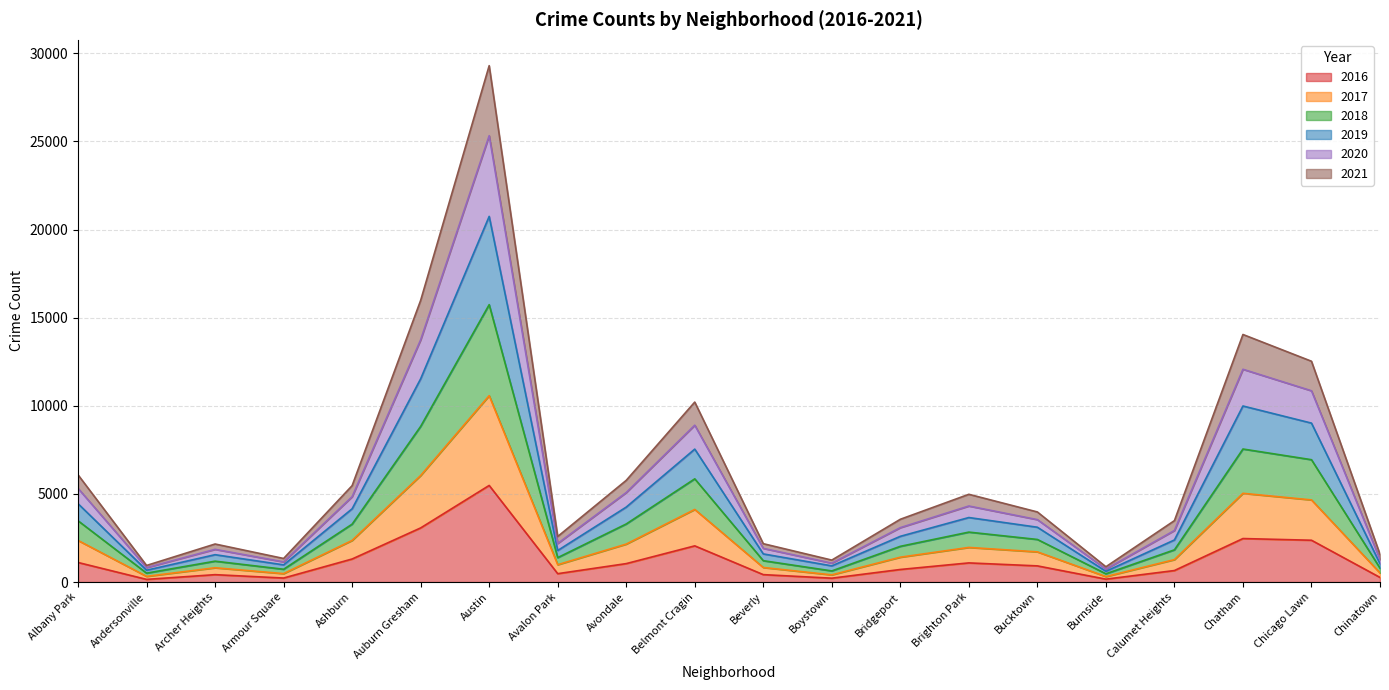

At which category is the sum across all series the highest?

Austin